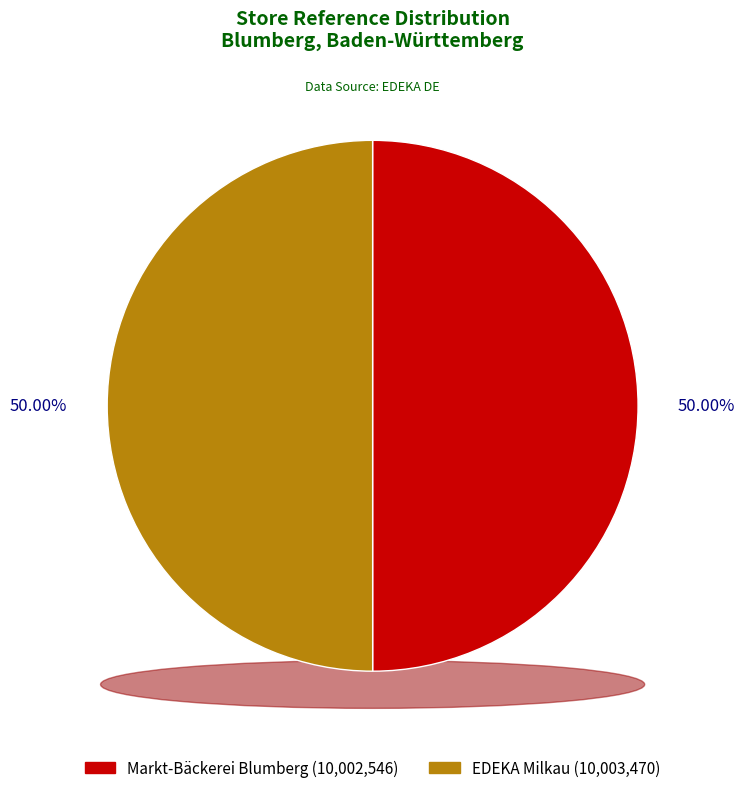

Which slice is the largest?

EDEKA Milkau